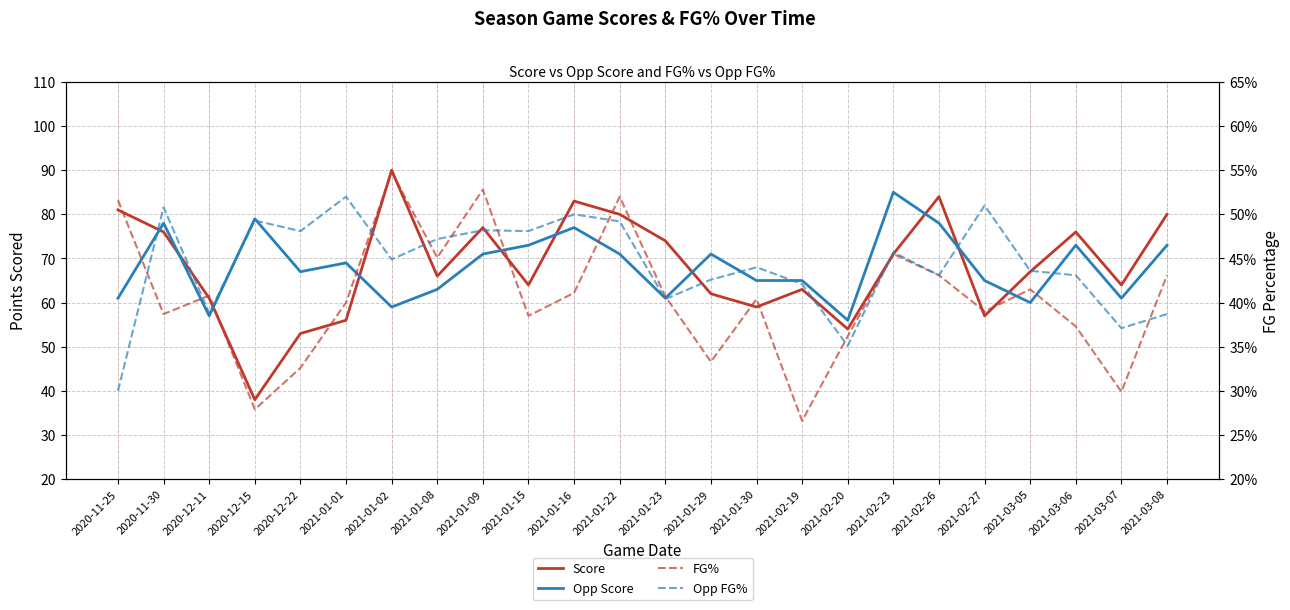

What are all the series names shown in the legend?

Score, Opp Score, FG%, Opp FG%